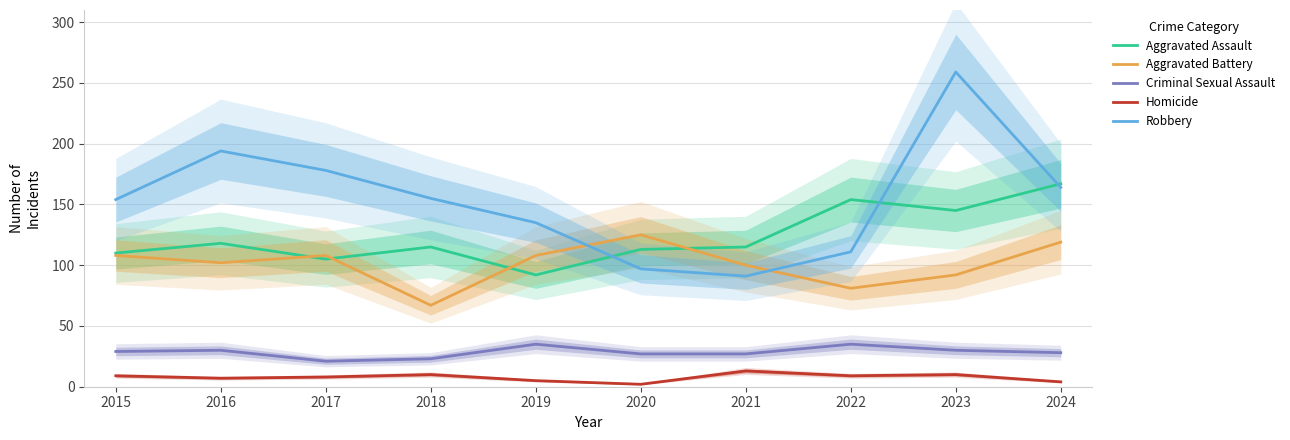

What is the spread (max minus min) of values at 2018?

145